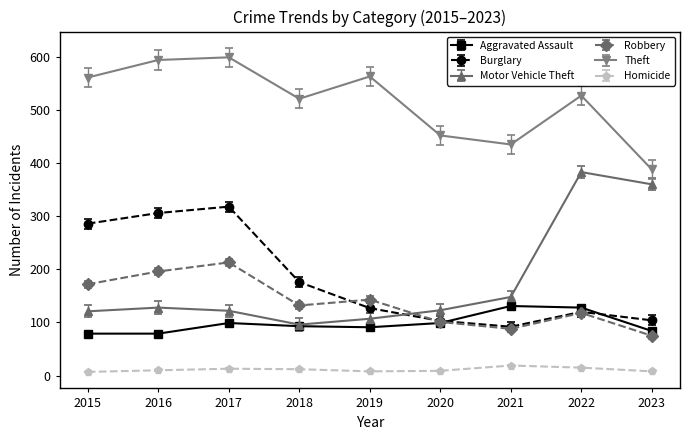

True or false: Robbery has more than 1 points higher than both neighbors.

True